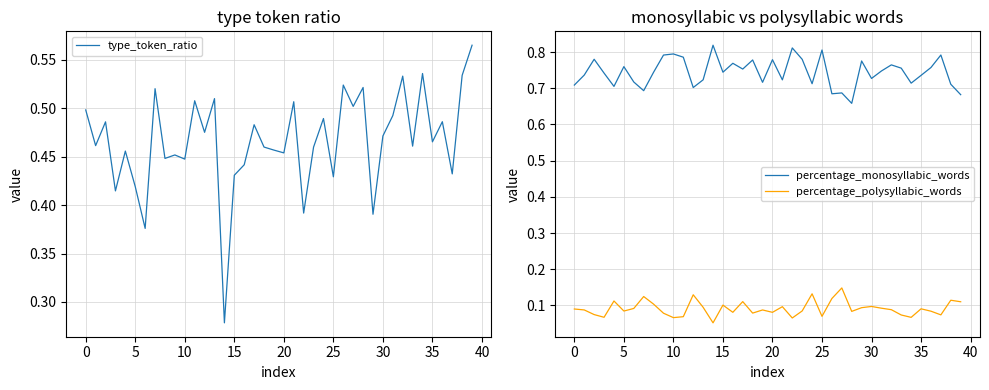

True or false: percentage_polysyllabic_words and percentage_monosyllabic_words intersect in this chart.

False